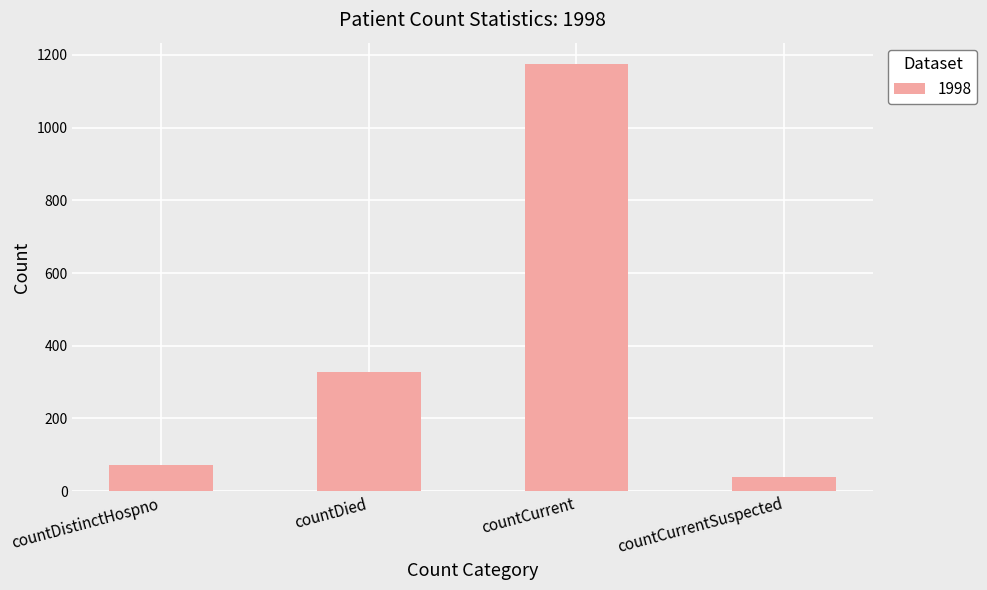

What is the label of the 2nd bar from the left?

countDied